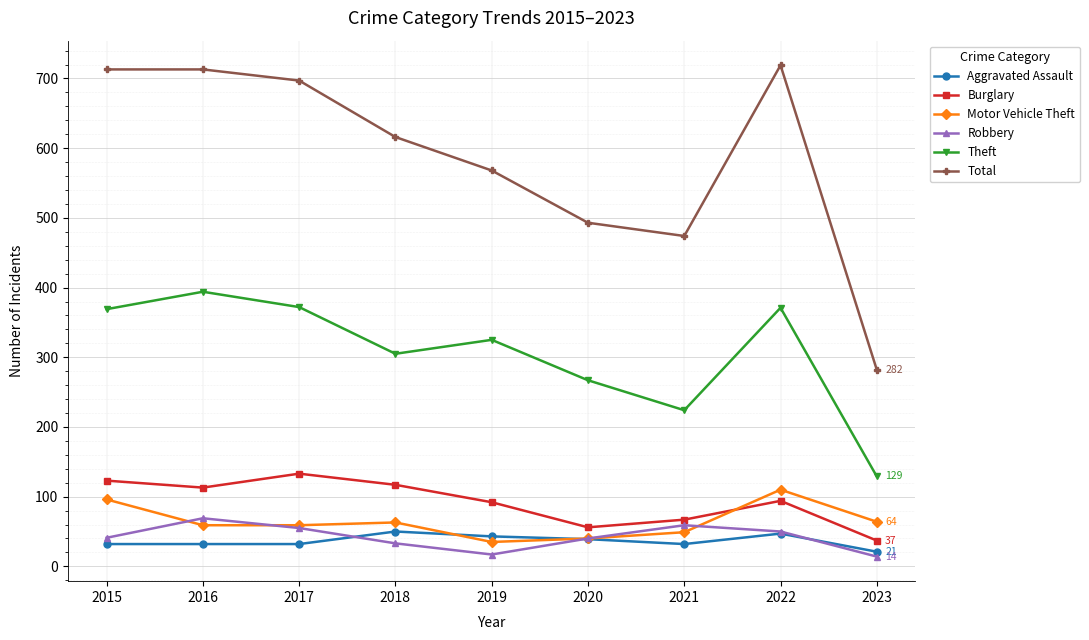

Rank the series by their maximum value, from lowest to highest.

Aggravated Assault, Robbery, Motor Vehicle Theft, Burglary, Theft, Total